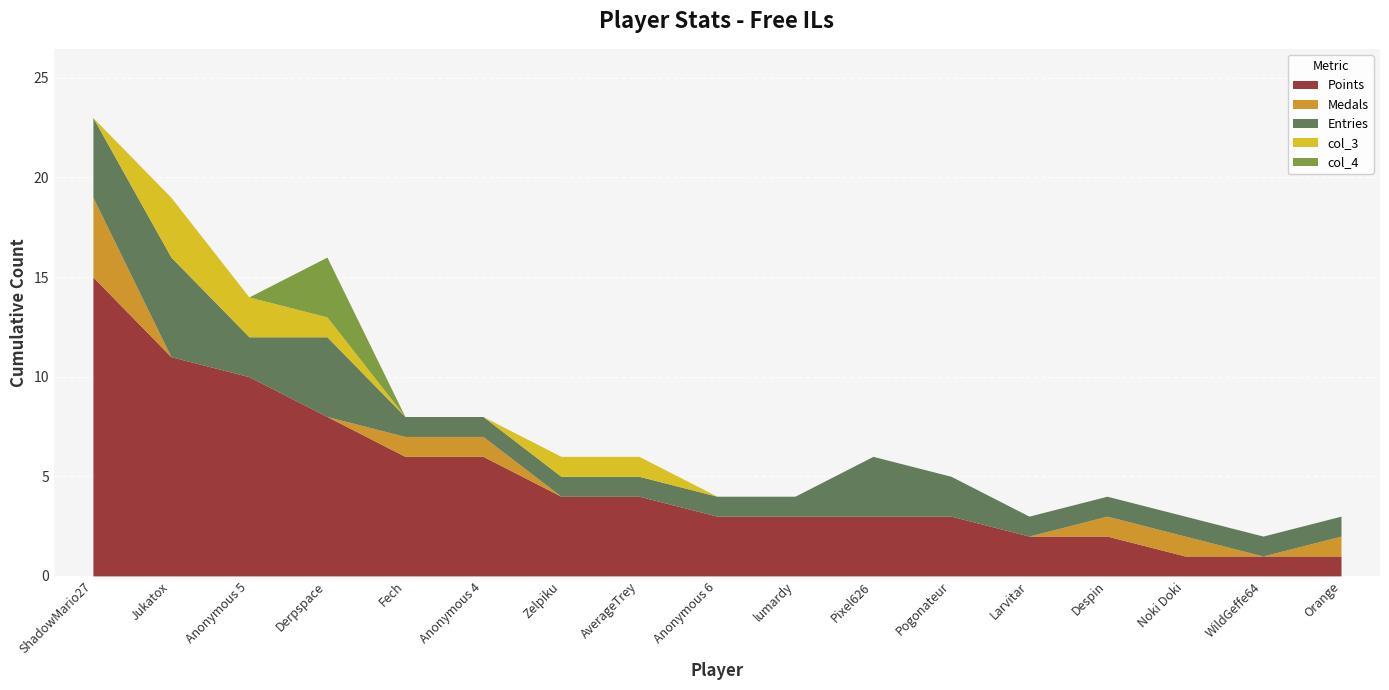

What is the spread (max minus min) of values at Anonymous 5?

10